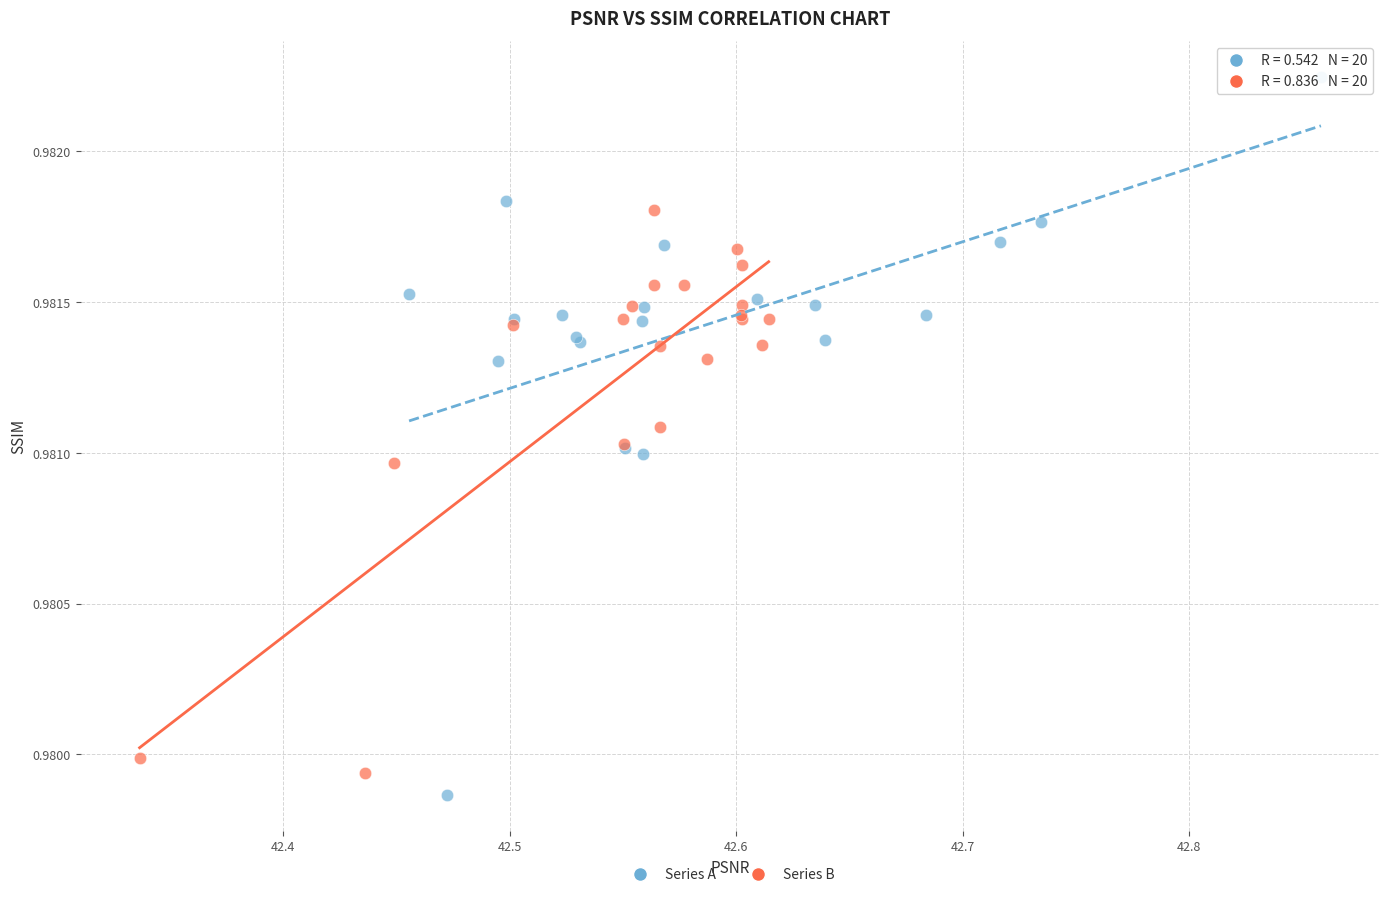

Which series contains the highest Y value?

Series A